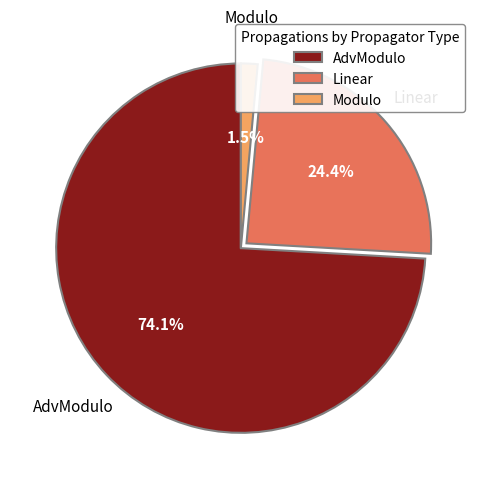

To the nearest percent, what portion does Linear represent?

24%